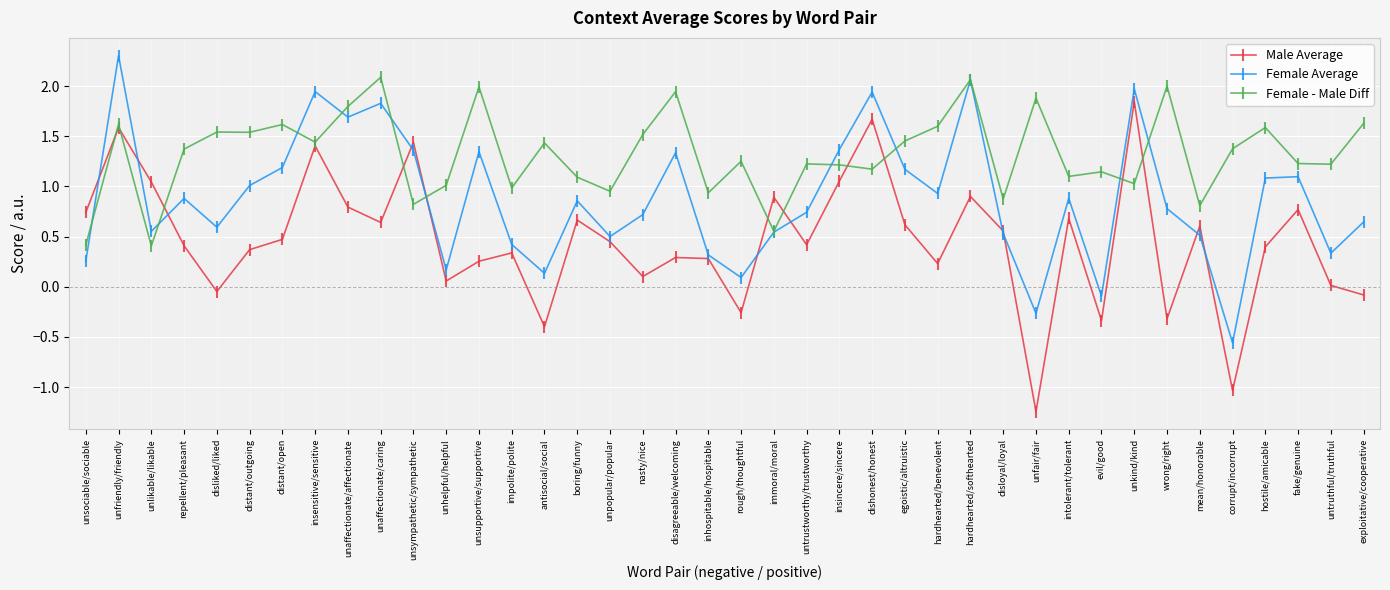

What is the spread (max minus min) of values at disagreeable/welcoming?

1.7